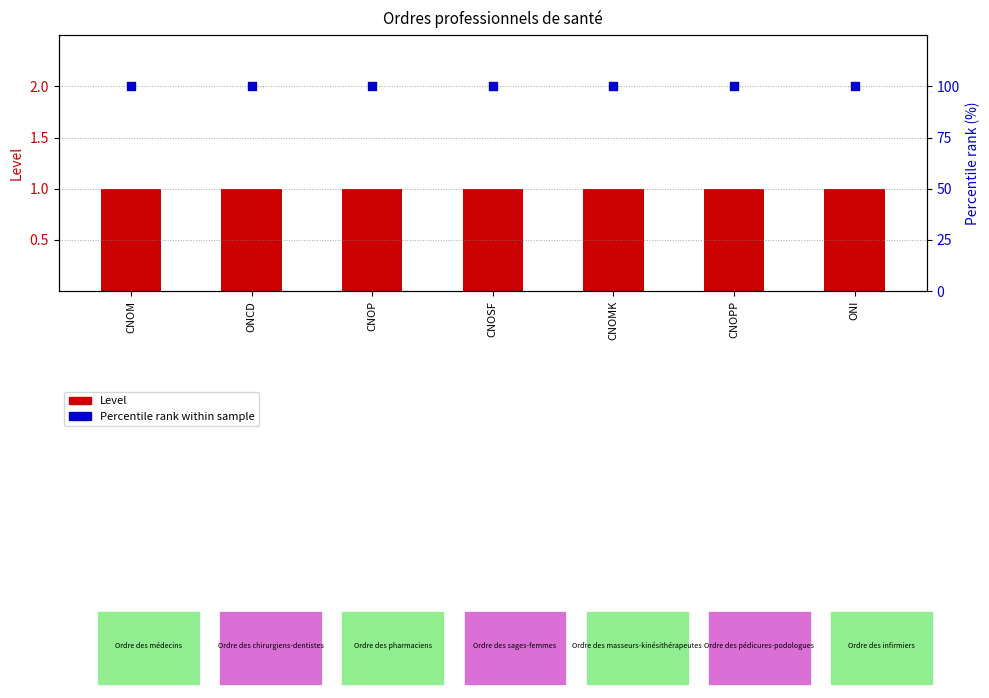

At how many categories does at least one series exceed 68?

7